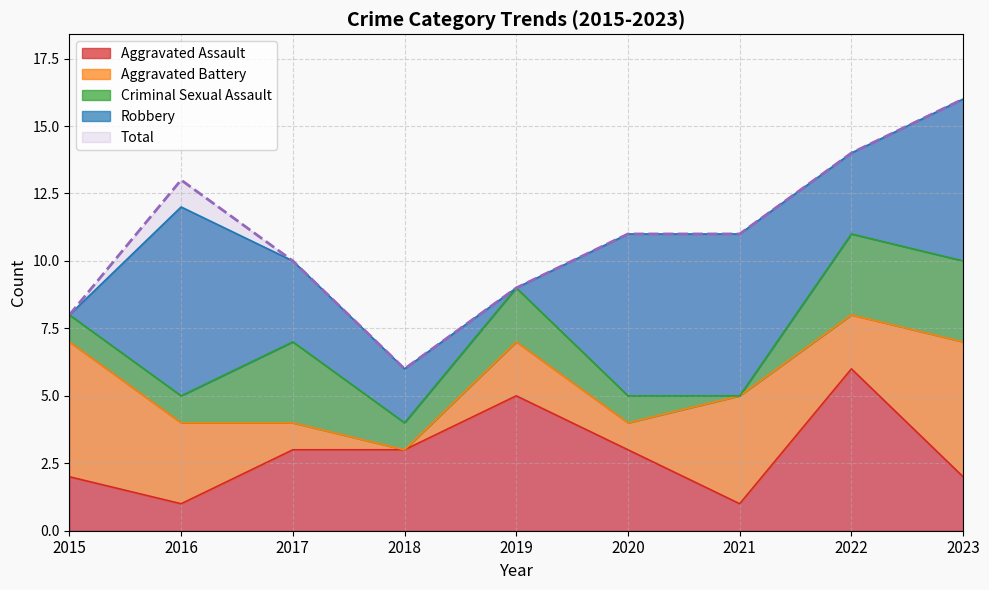

Which category has the lowest value in the Criminal Sexual Assault series?

2021